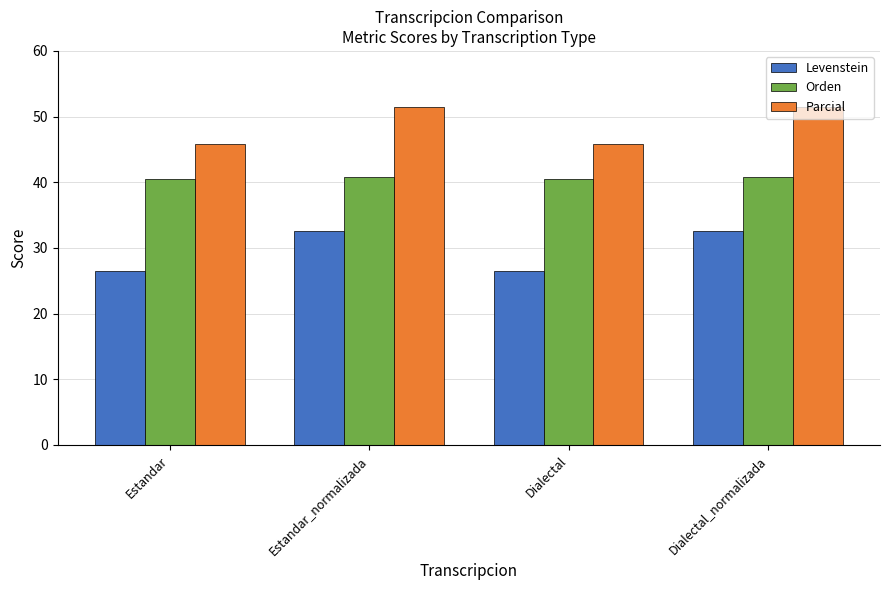

What is the value of the Levenstein bar at the 2nd from the left?

32.5